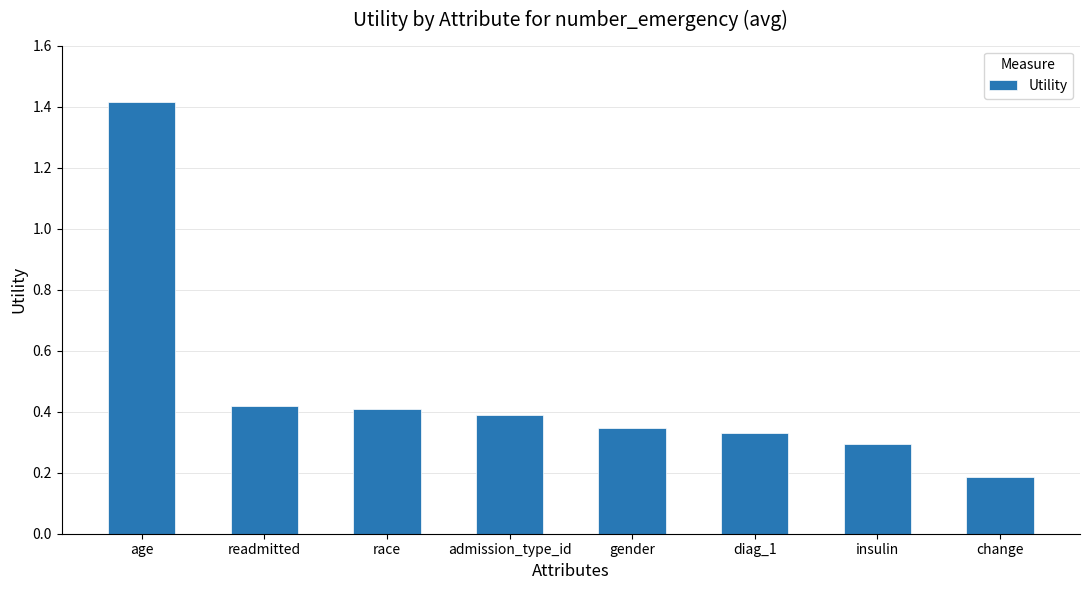

What is the difference between the second highest and minimum values?

0.2